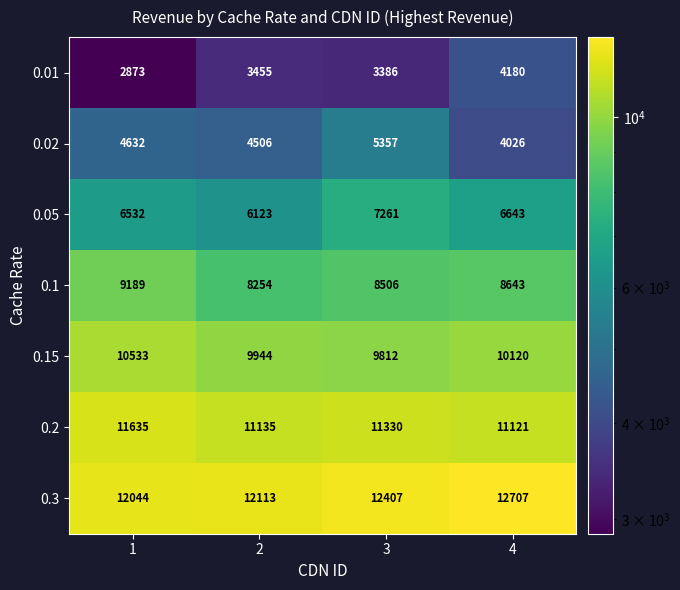

Rank the series by their maximum value, from lowest to highest.

0.01, 0.02, 0.05, 0.1, 0.15, 0.2, 0.3